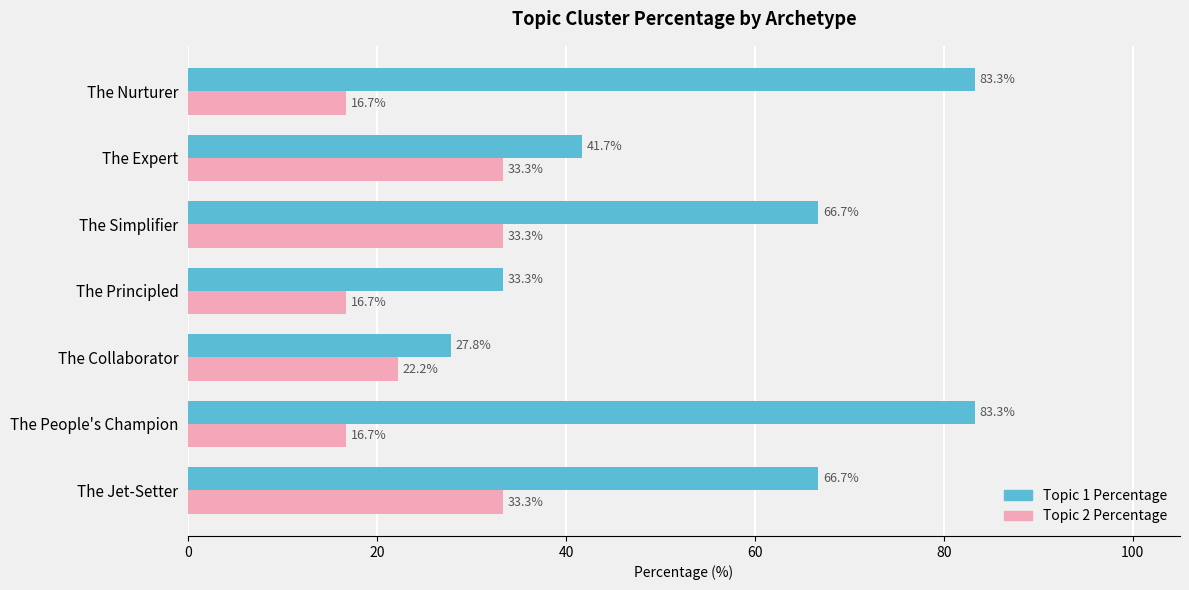

What is the approximate value of Topic 2 Percentage at The Expert?

33.3